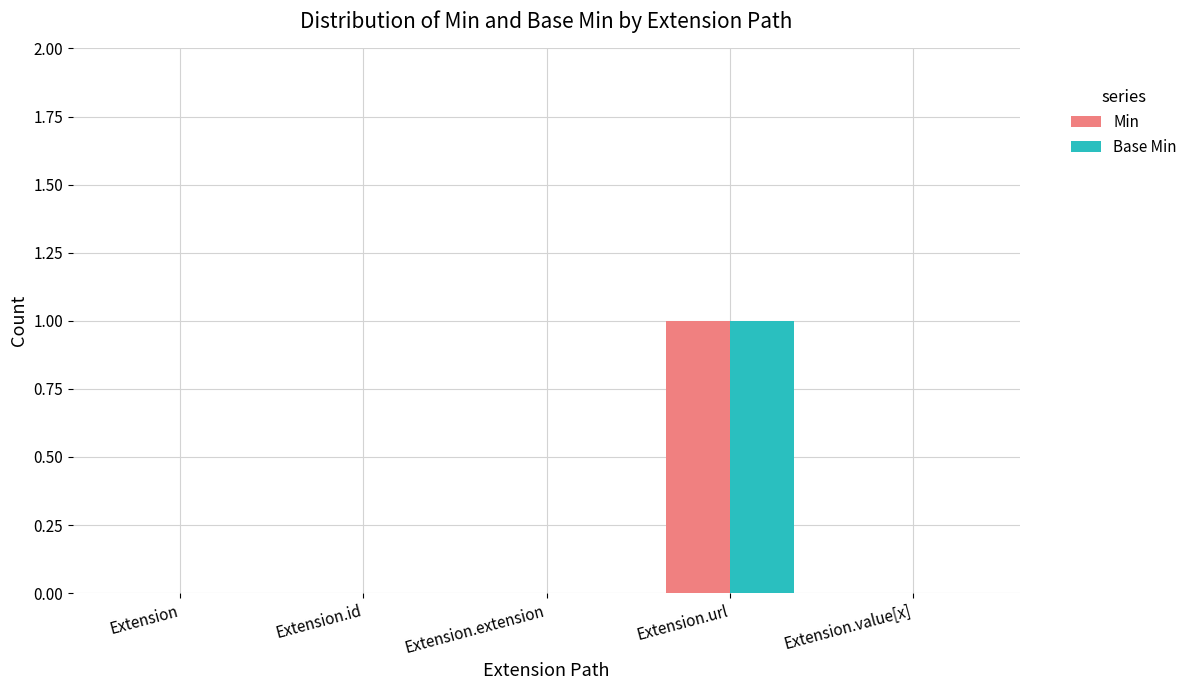

Which category has the highest value in the Min series?

Extension.url